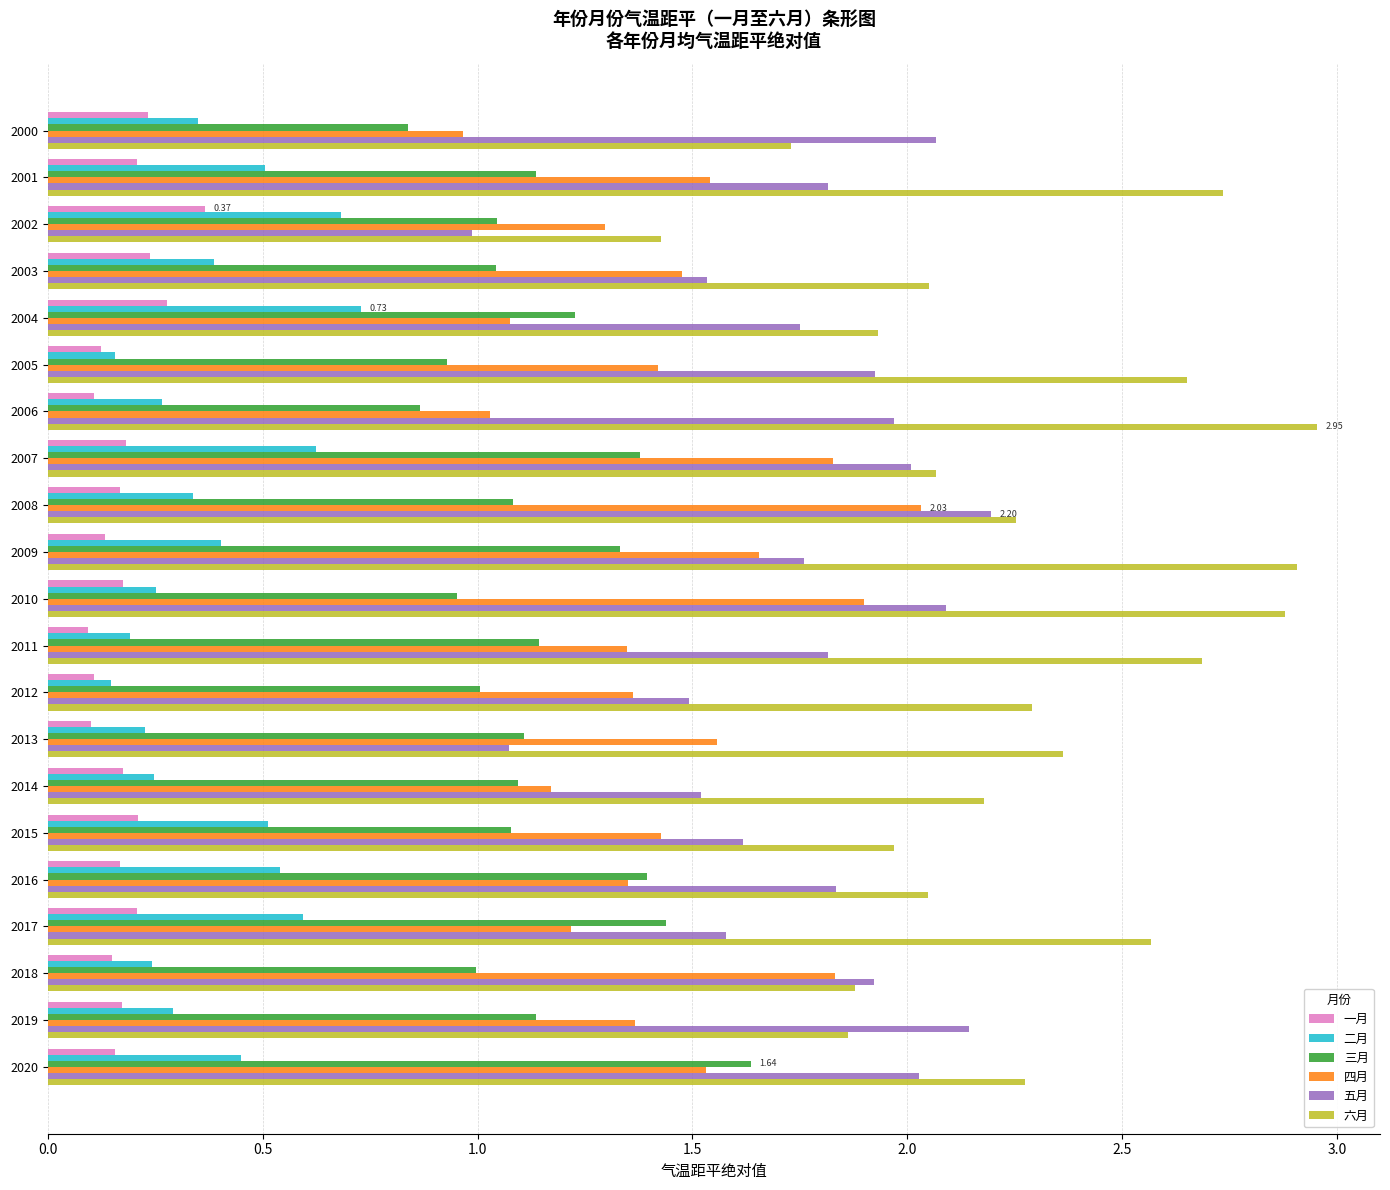

What is the sum of all 六月 values?

47.7